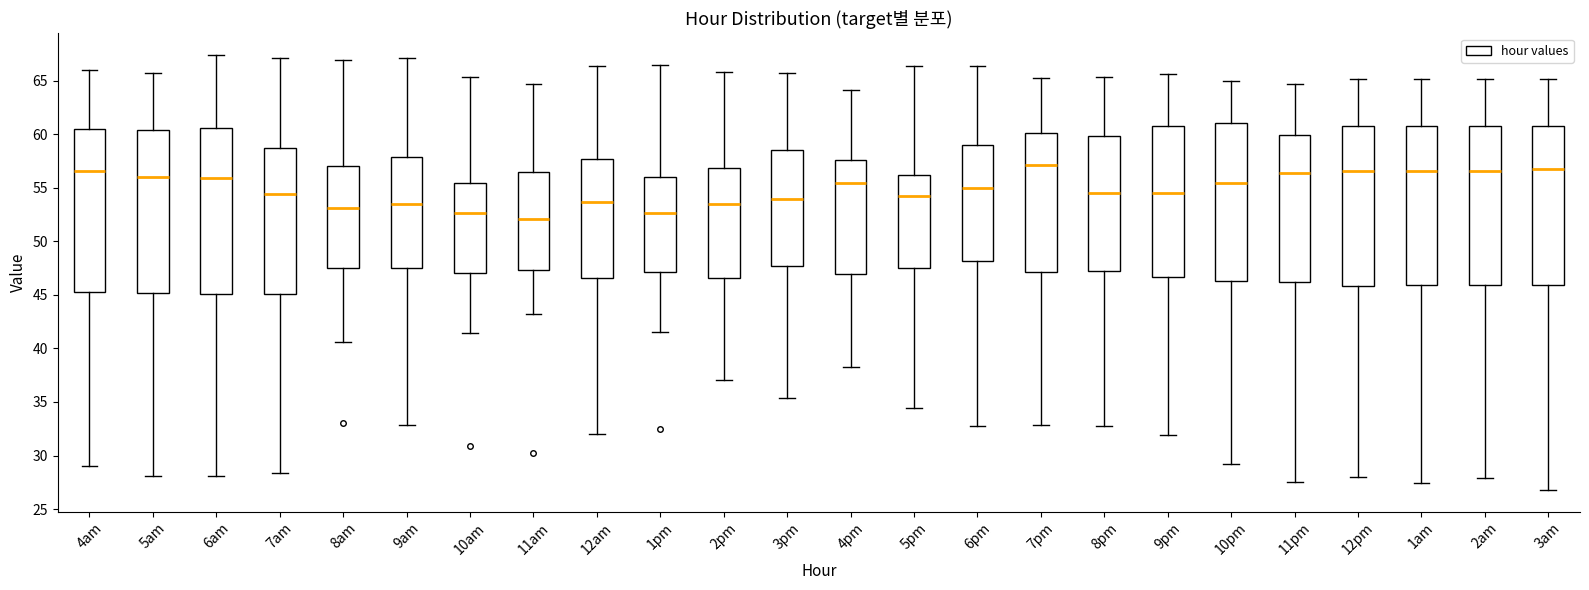

Reading left to right, transcribe this box plot: for each box, give where its median line is, the range the box spans, and where its two whiskers end, as read against the y-axis. The values are not printed on the chart, so give them approximately, as read against the axis.

4am: median 56.5, box 45.5 to 60.5, whiskers 29.0 to 66.0
5am: median 56.0, box 45.0 to 60.5, whiskers 28.0 to 65.5
6am: median 56.0, box 45.0 to 60.5, whiskers 28.0 to 67.5
7am: median 54.5, box 45.0 to 58.5, whiskers 28.5 to 67.0
8am: median 53.0, box 47.5 to 57.0, whiskers 40.5 to 67.0
9am: median 53.5, box 47.5 to 58.0, whiskers 33.0 to 67.0
10am: median 52.5, box 47.0 to 55.5, whiskers 41.5 to 65.5
11am: median 52.0, box 47.5 to 56.5, whiskers 43.0 to 64.5
12am: median 53.5, box 46.5 to 57.5, whiskers 32.0 to 66.5
1pm: median 52.5, box 47.0 to 56.0, whiskers 41.5 to 66.5
2pm: median 53.5, box 46.5 to 57.0, whiskers 37.0 to 66.0
3pm: median 54.0, box 47.5 to 58.5, whiskers 35.5 to 65.5
4pm: median 55.5, box 47.0 to 57.5, whiskers 38.5 to 64.0
5pm: median 54.0, box 47.5 to 56.0, whiskers 34.5 to 66.5
6pm: median 55.0, box 48.0 to 59.0, whiskers 33.0 to 66.5
7pm: median 57.0, box 47.0 to 60.0, whiskers 33.0 to 65.0
8pm: median 54.5, box 47.0 to 60.0, whiskers 32.5 to 65.5
9pm: median 54.5, box 46.5 to 60.5, whiskers 32.0 to 65.5
10pm: median 55.5, box 46.5 to 61.0, whiskers 29.0 to 65.0
11pm: median 56.5, box 46.0 to 60.0, whiskers 27.5 to 64.5
12pm: median 56.5, box 46.0 to 60.5, whiskers 28.0 to 65.0
1am: median 56.5, box 46.0 to 60.5, whiskers 27.5 to 65.0
2am: median 56.5, box 46.0 to 60.5, whiskers 28.0 to 65.0
3am: median 57.0, box 46.0 to 60.5, whiskers 27.0 to 65.0